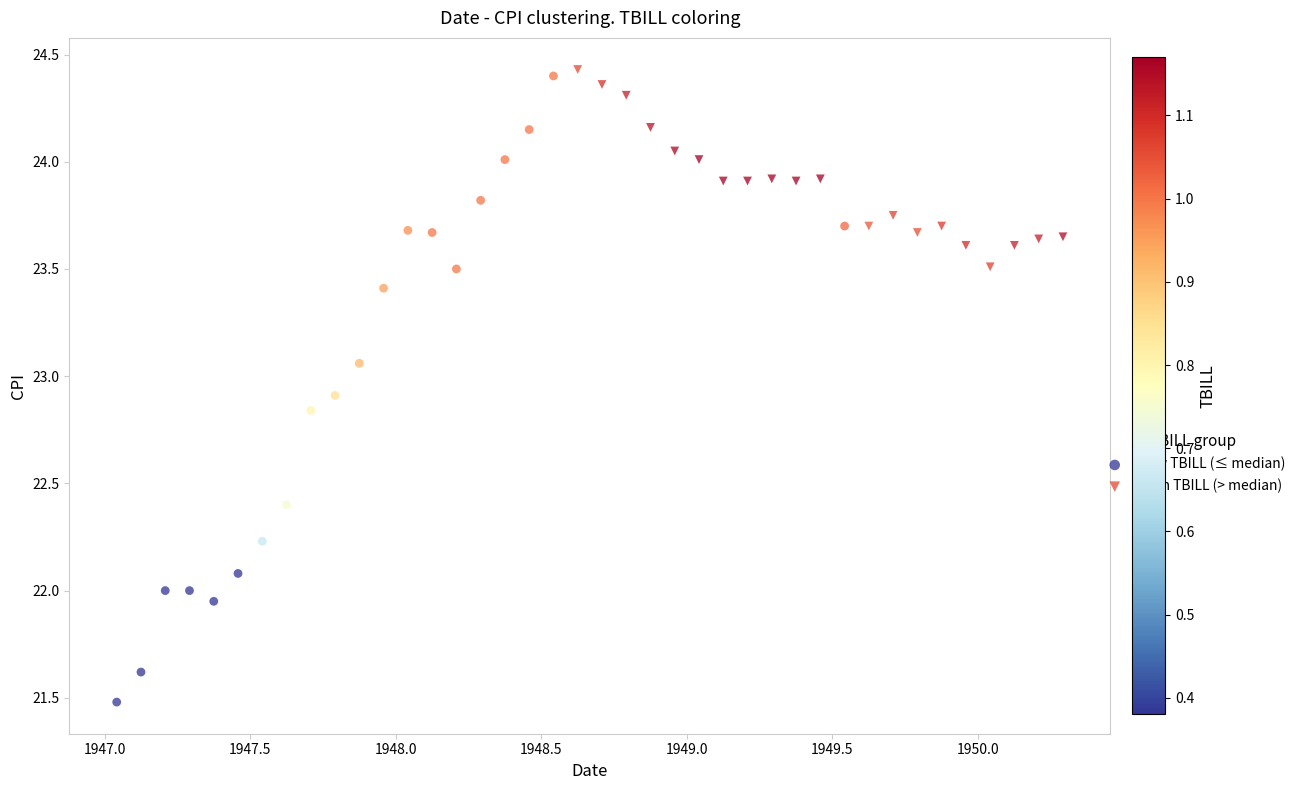

Which series contains the lowest Y value?

Low TBILL (≤ median)